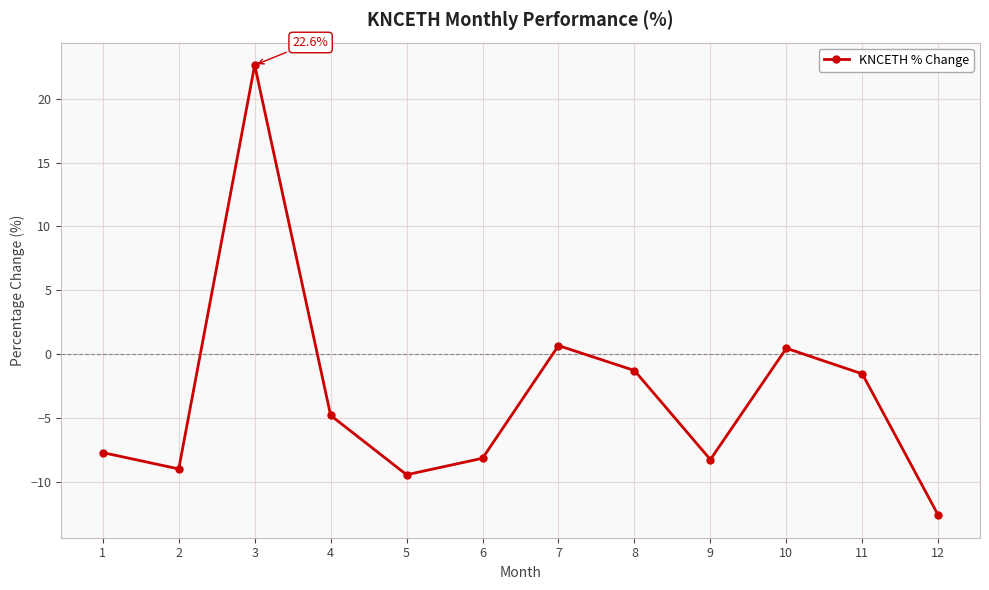

How many positive values are there?

3